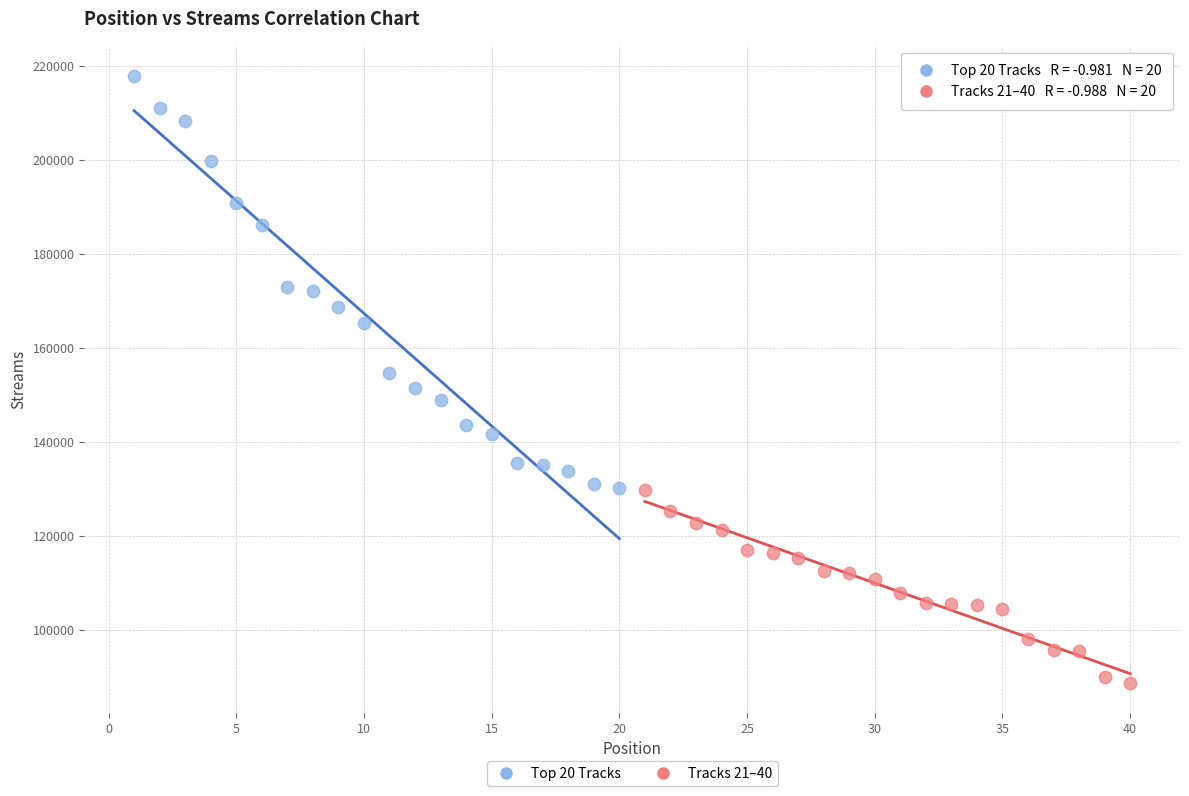

What are all the series names shown in the legend?

Top 20 Tracks, Tracks 21–40